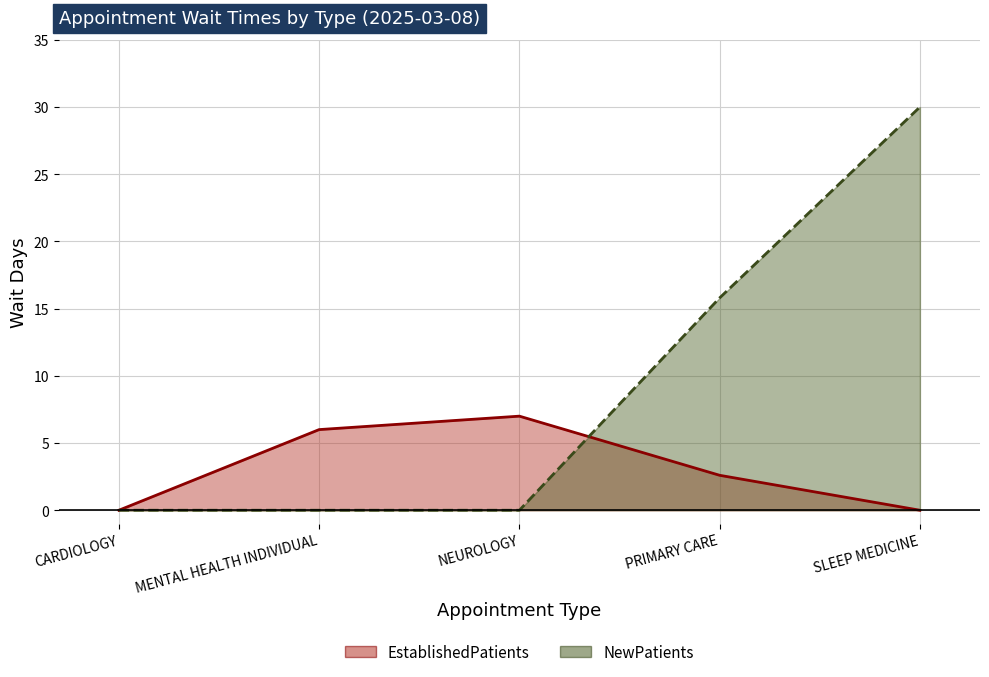

Which series has the largest total across all categories?

NewPatients